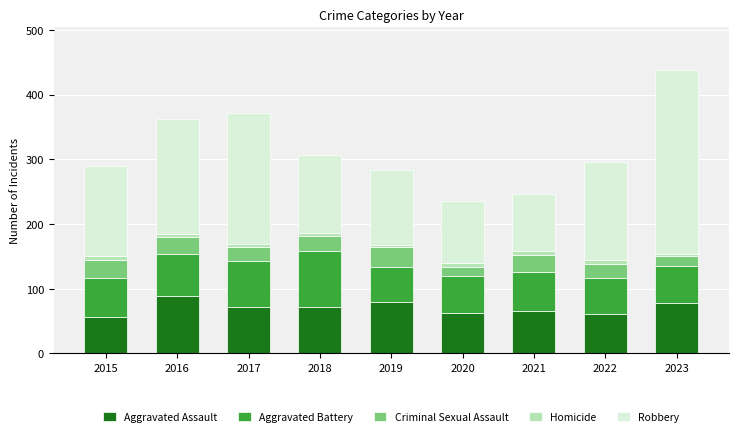

At which category is the sum across all series the highest?

2023